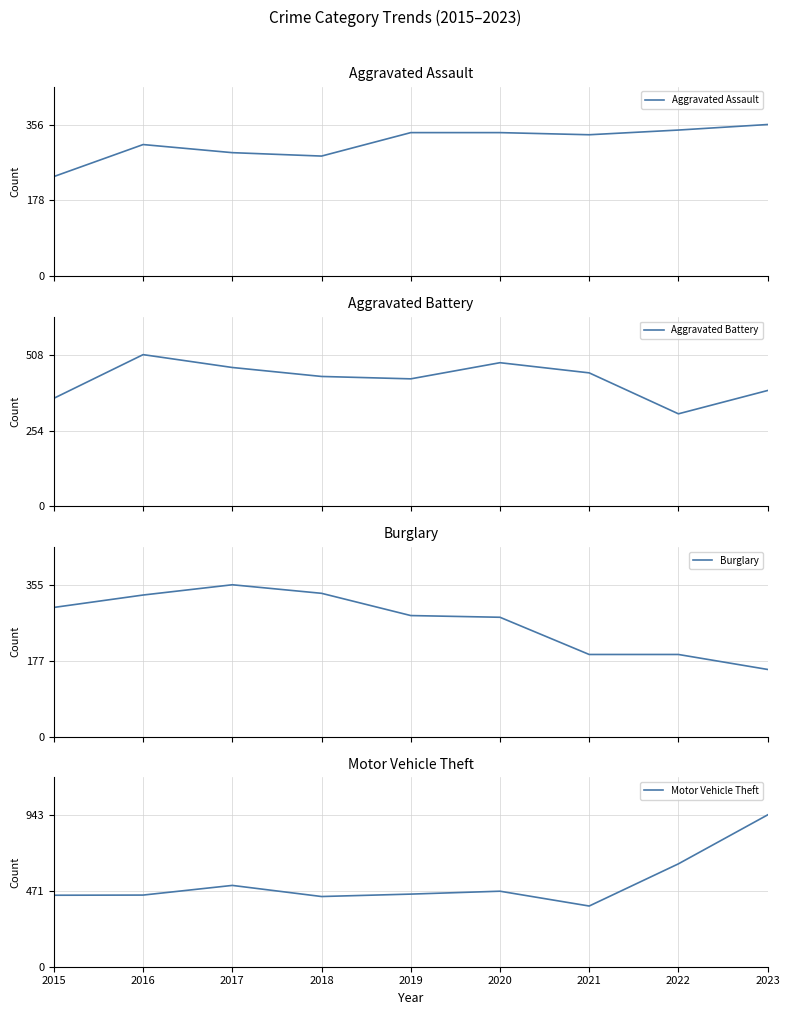

What is the value of the Motor Vehicle Theft point at the 2nd from the left?

445